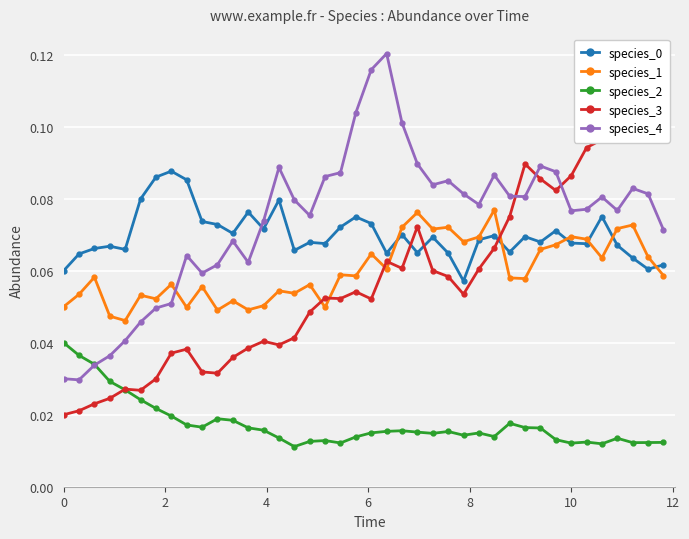

True or false: species_2 has more than 1 interior local peaks.

True